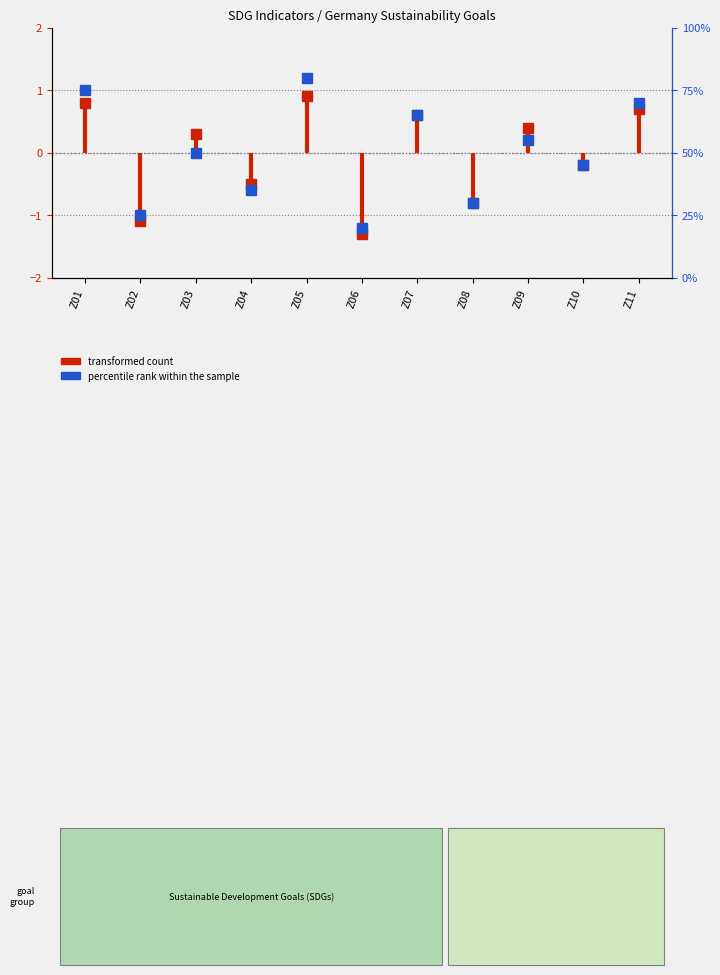

What is the average value?

50